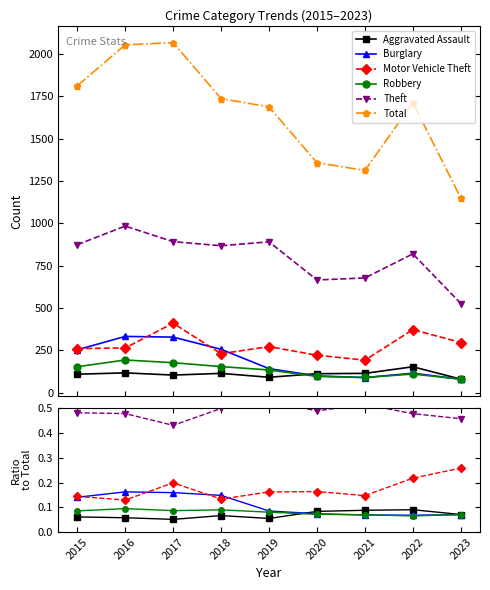

The value of Burglary at 2020 is 0.1. True or false?

False